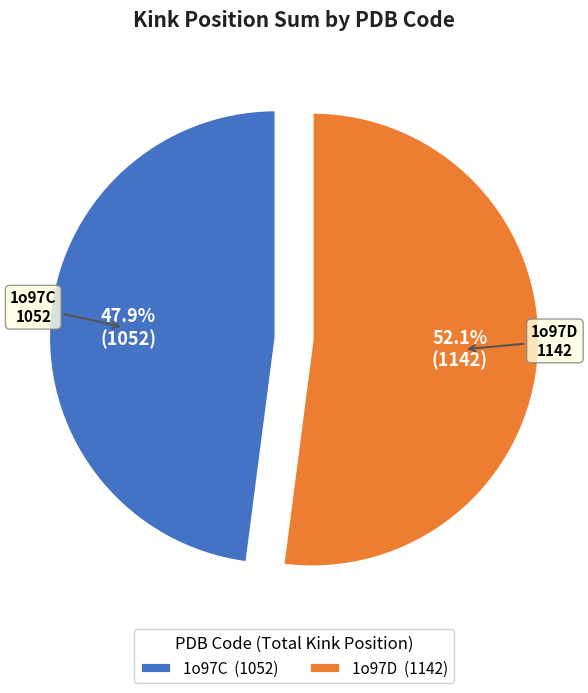

To the nearest percent, what is the average slice percentage?

50%